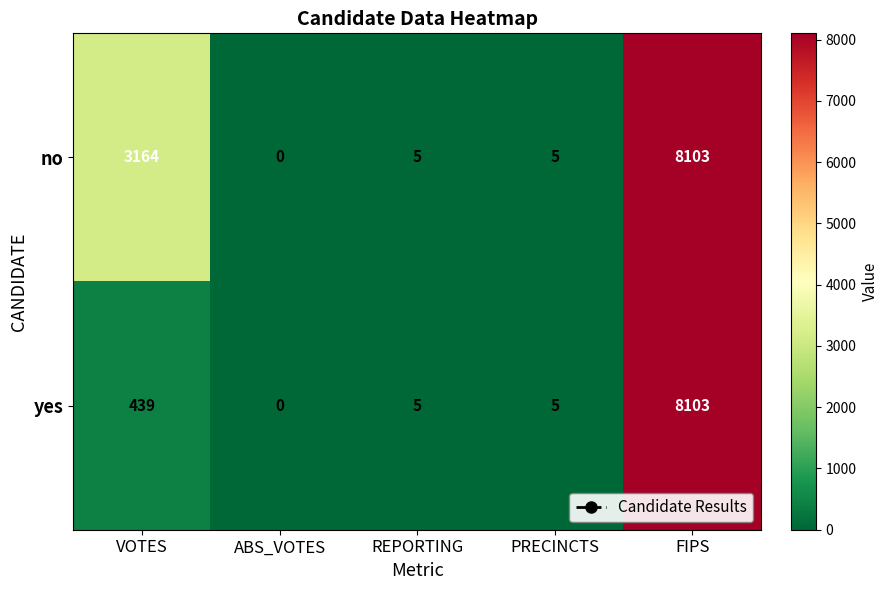

Count the number of data series in this chart.

2